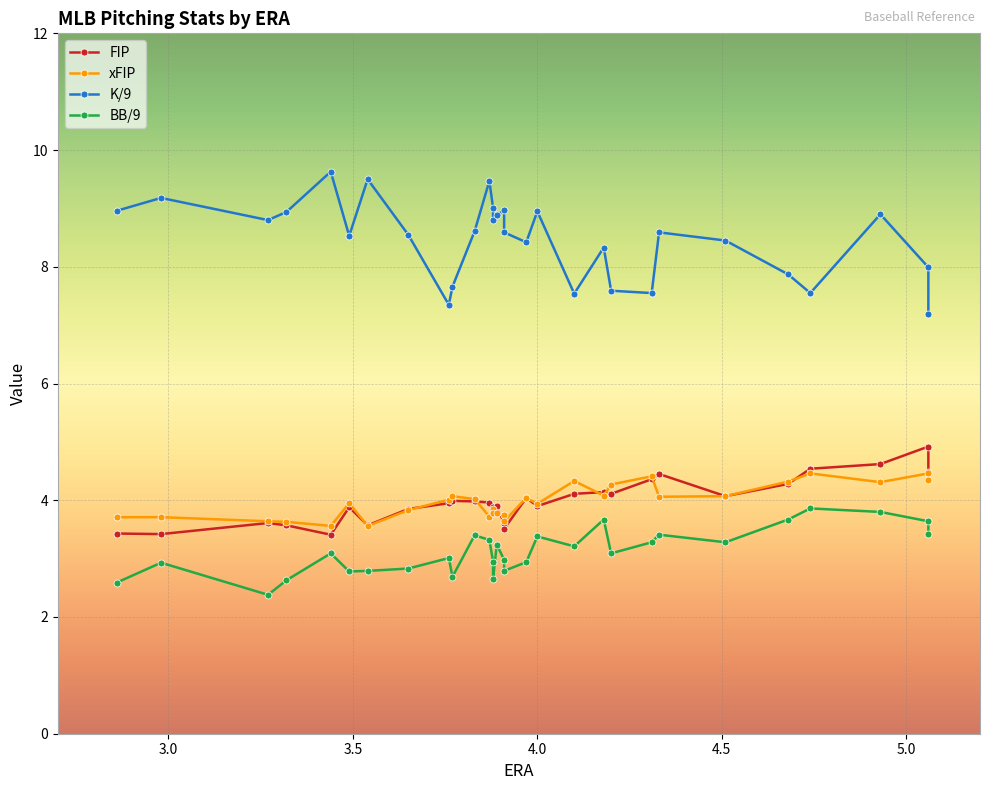

True or false: K/9 and FIP cross at least once.

False